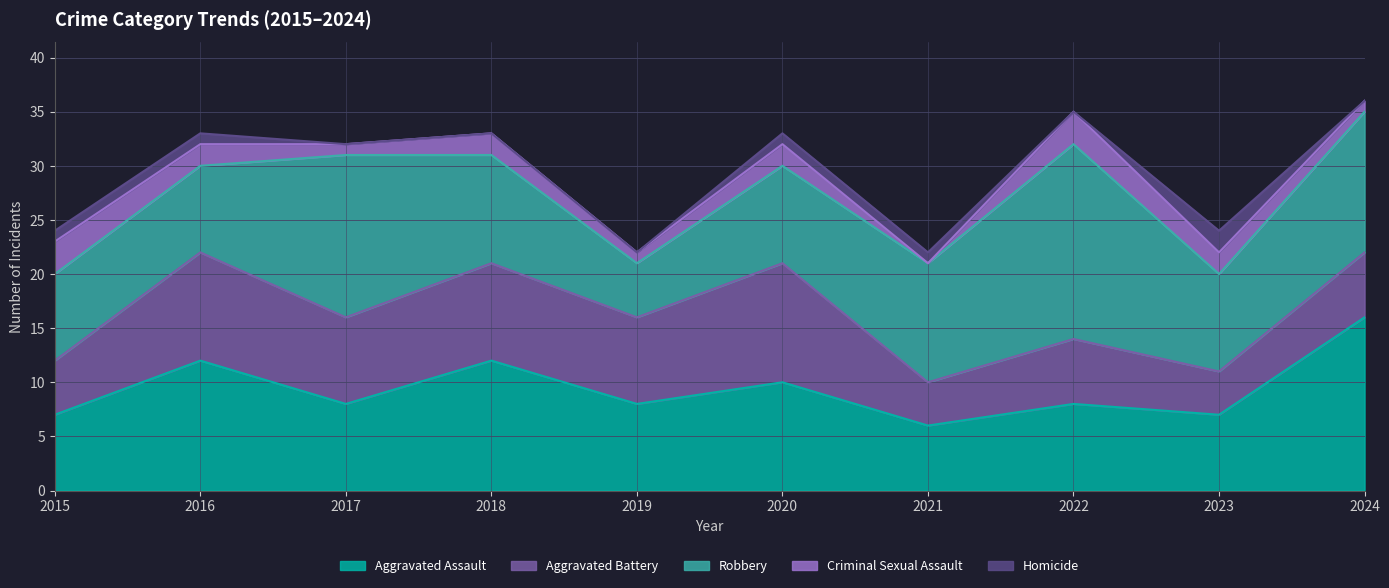

True or false: Homicide and Robbery cross at least once.

False